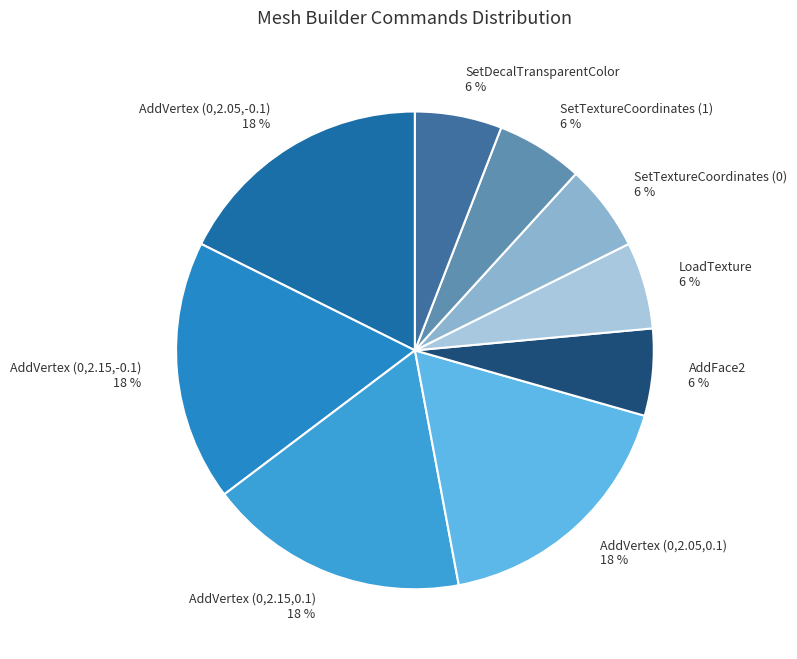

Is the sum of SetTextureCoordinates (0) and AddVertex (0,2.15,-0.1) greater than half?

No